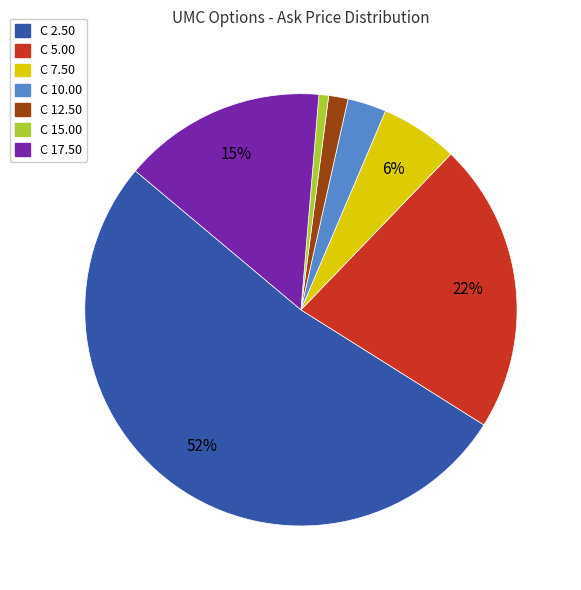

The C 17.50 slice represents 15% of the pie. True or false?

True